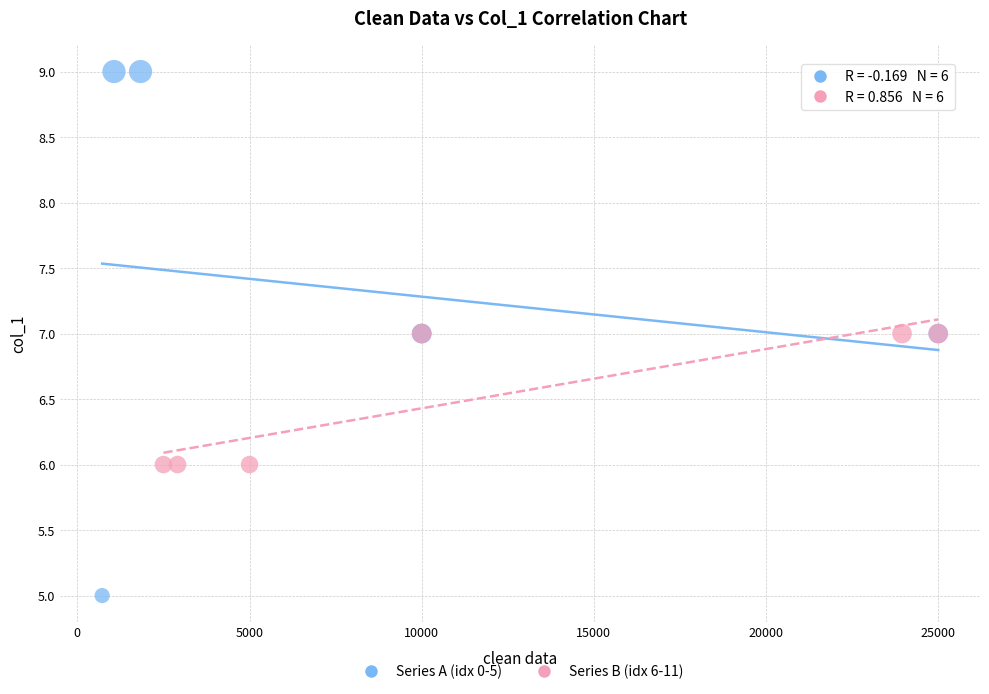

Which series reaches the minimum Y coordinate?

Series A (idx 0-5)